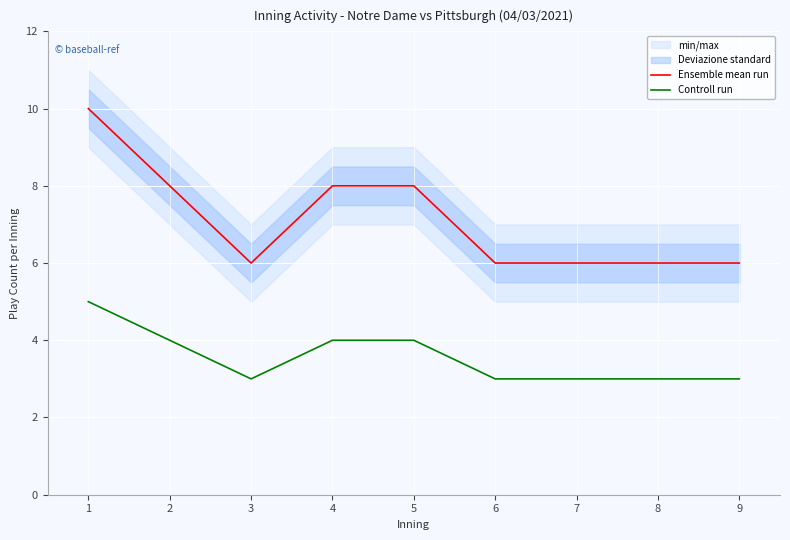

Does the chart display data point markers on the line(s)?

No